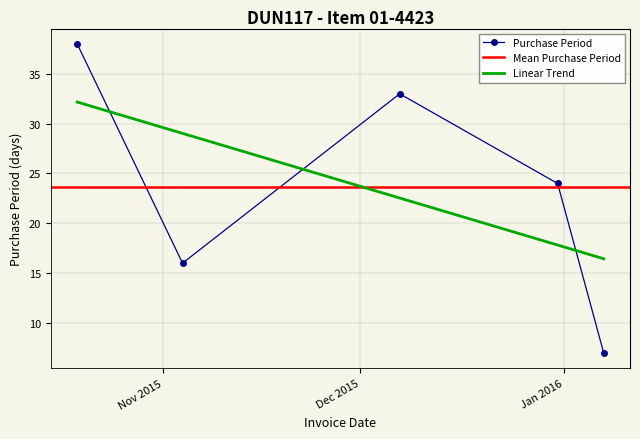

What is the difference between the second highest and minimum values?

26